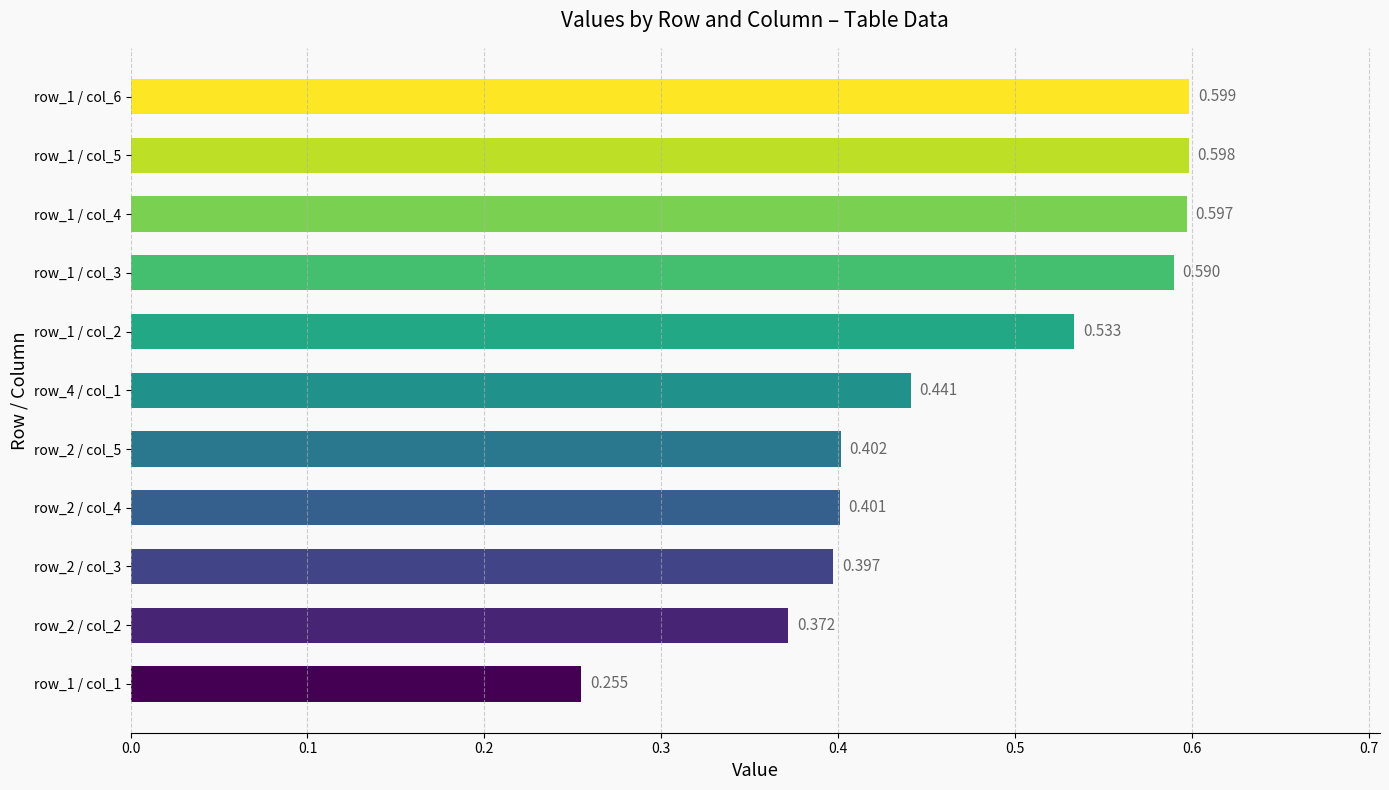

Count the values in the range 0 to 1.

11